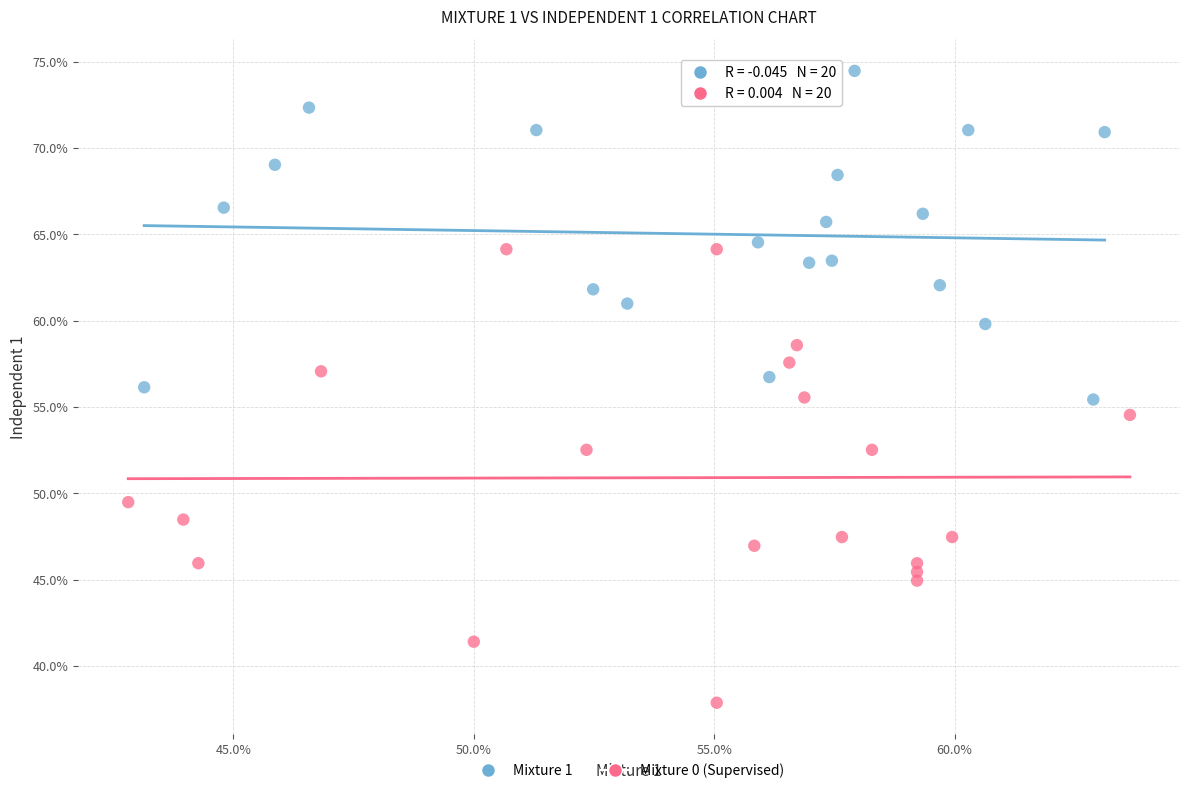

Which series contains the lowest Y value?

Mixture 0 (Supervised)